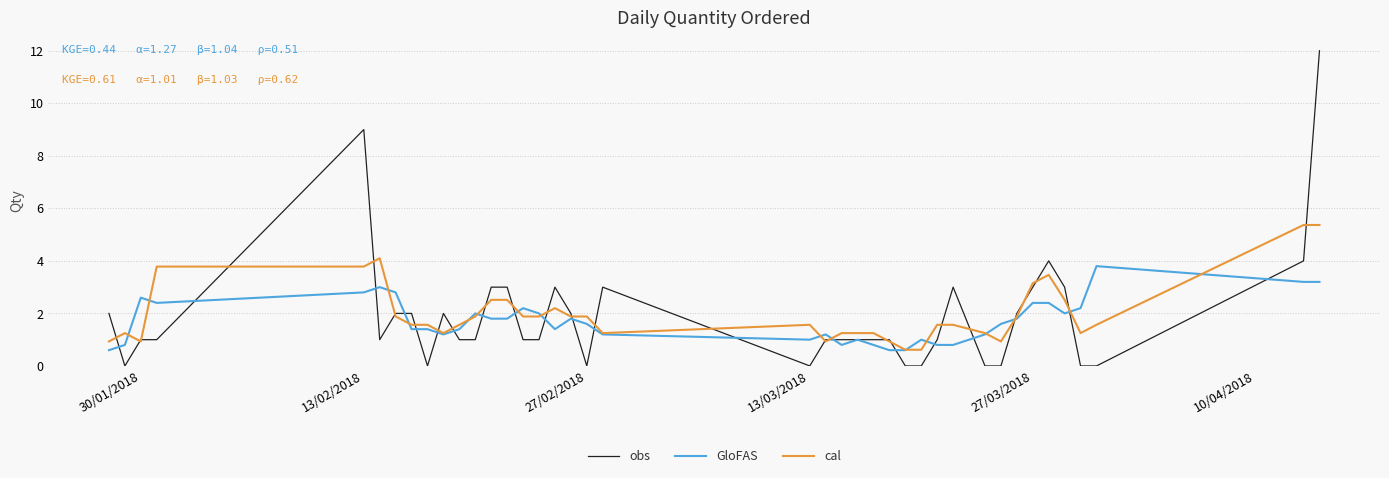

List the series in order of their peak value, lowest first.

GloFAS, cal, obs